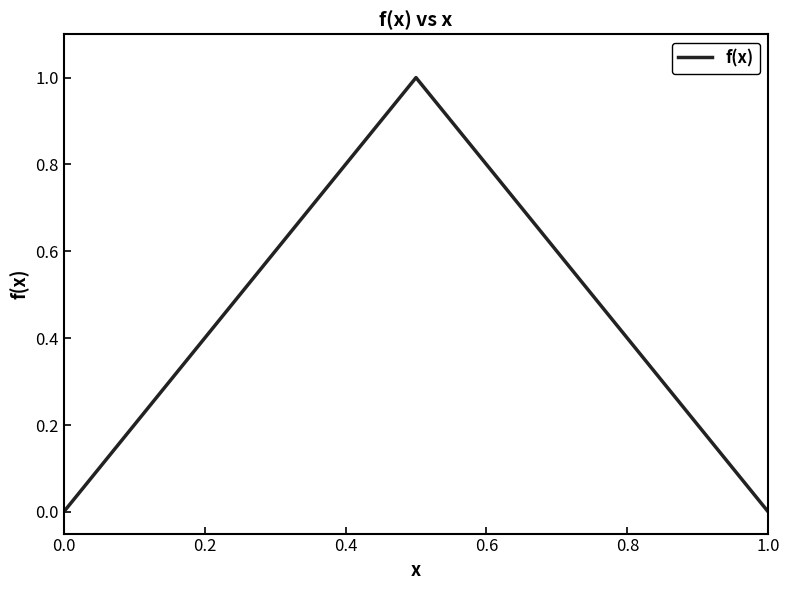

What is the sum of all values?

10.0